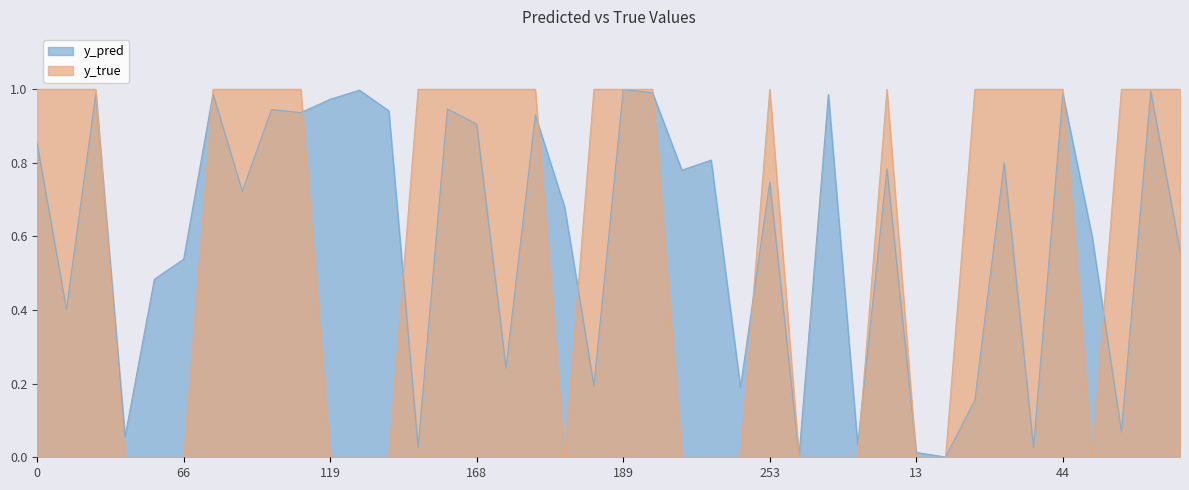

Rank the categories by y_true value from highest to lowest.

0, 29, 31, 70, 81, 91, 99, 140, 154, 168, 173, 177, 186, 189, 223, 253, 8, 21, 33, 39, 44, 59, 64, 76, 43, 55, 66, 119, 134, 135, 185, 225, 235, 240, 257, 1, 5, 13, 18, 52